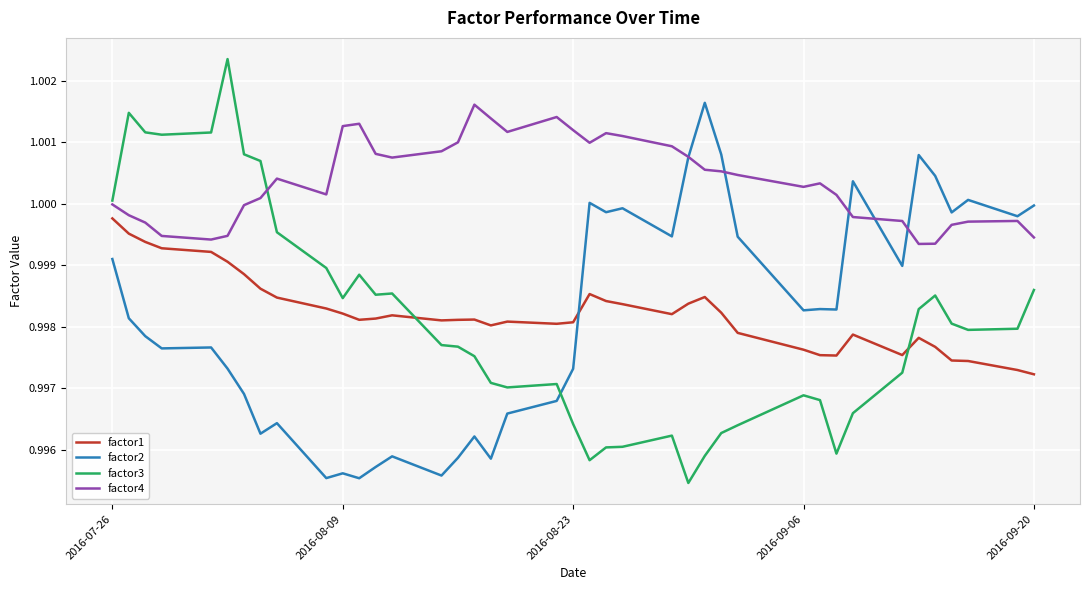

Which series has the largest total across all categories?

factor4